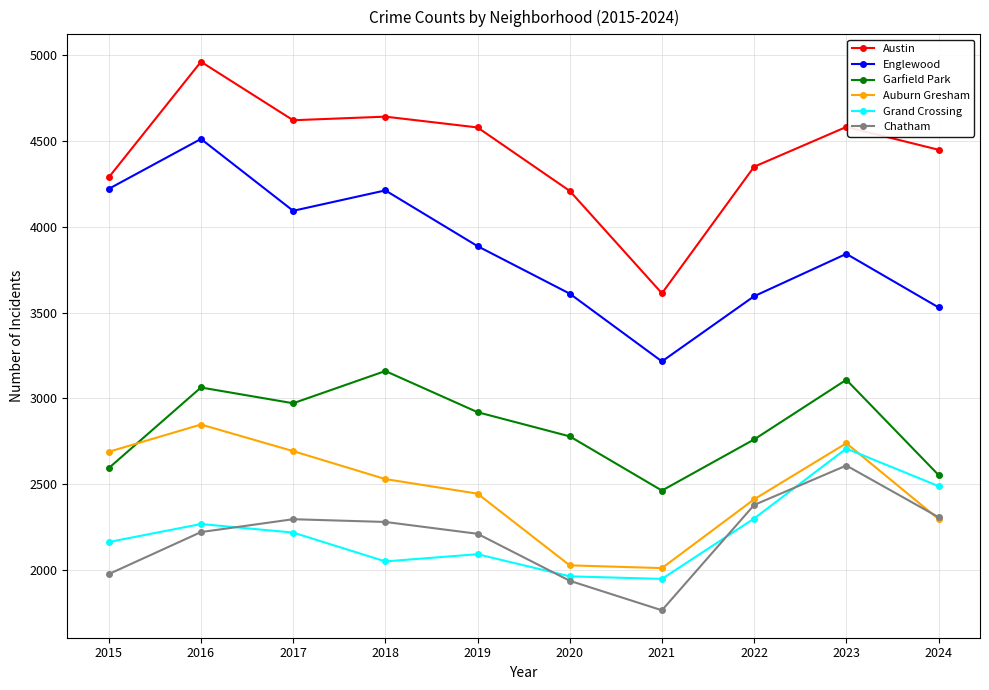

What value does the Englewood series have at 2024, to the nearest 50?

3550